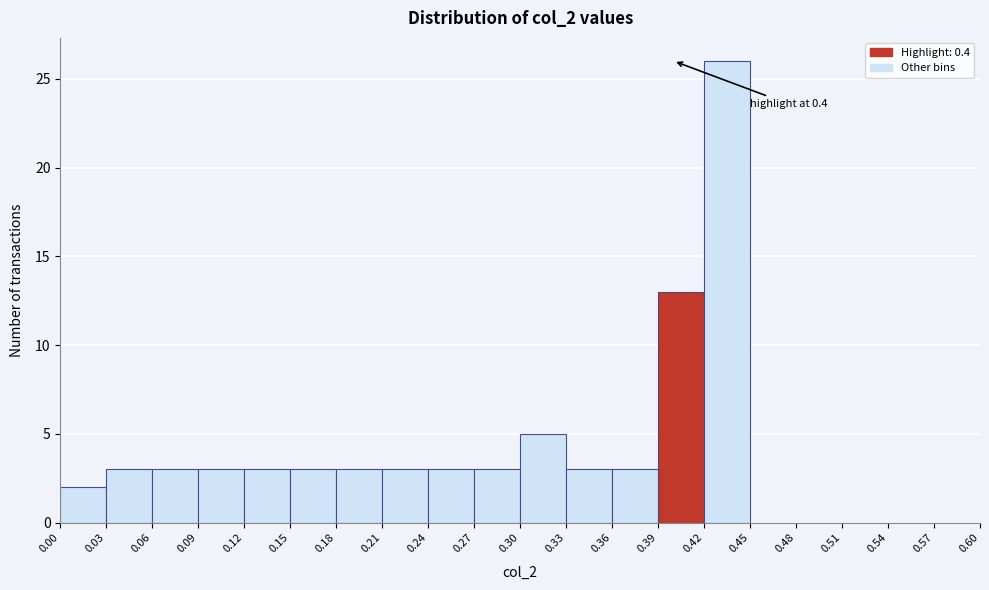

Which range on the x-axis has the tallest bar?

0.42 to 0.45